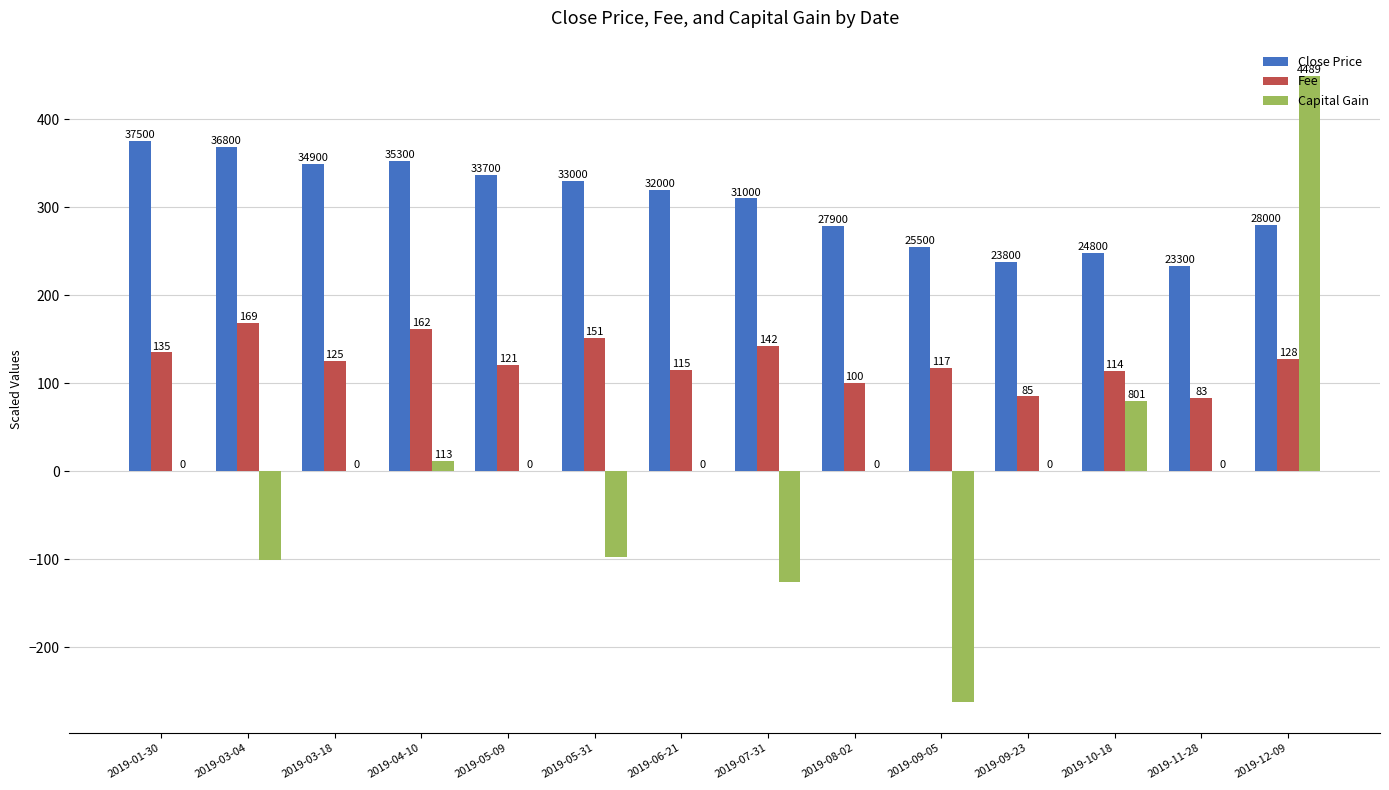

How many categories are shown in the chart?

14